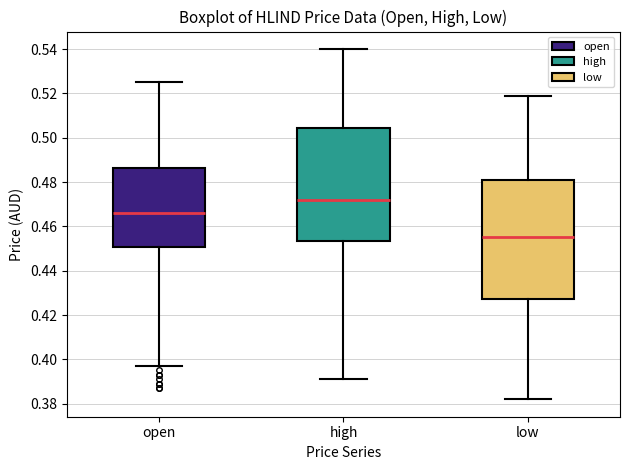

Reading left to right, read every box against the y-axis: the position of its median line, the range the box covers, and the ends of its whiskers. The values are not printed on the chart, so give them approximately, as read against the axis.

open: median 0.466, box 0.450 to 0.486, whiskers 0.398 to 0.526
high: median 0.472, box 0.454 to 0.504, whiskers 0.392 to 0.540
low: median 0.456, box 0.428 to 0.482, whiskers 0.382 to 0.520